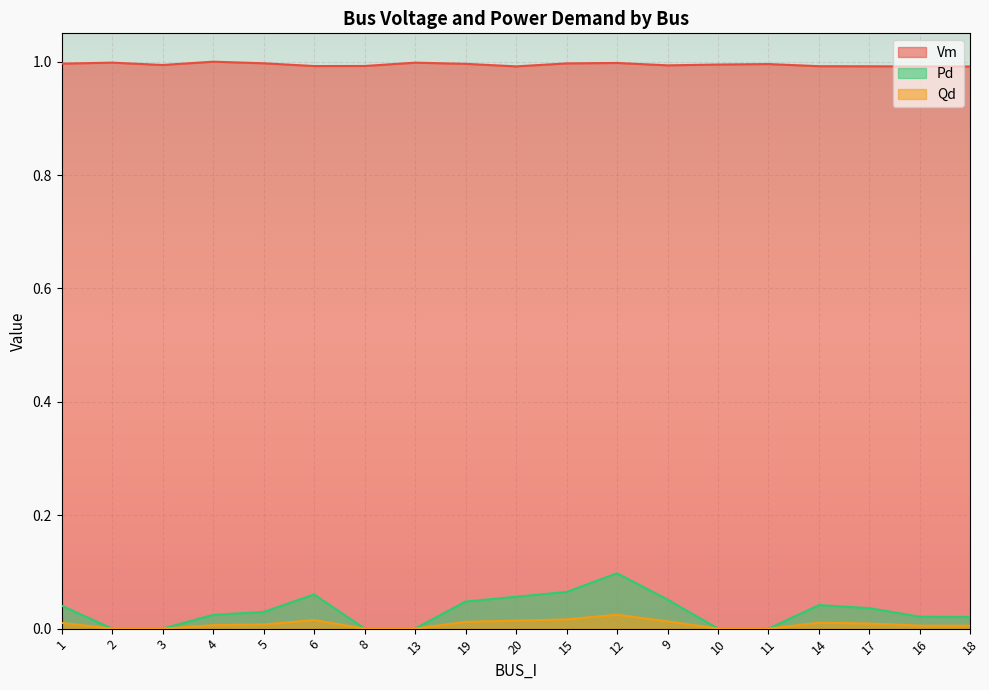

What is the label of the 7th point from the right?

9